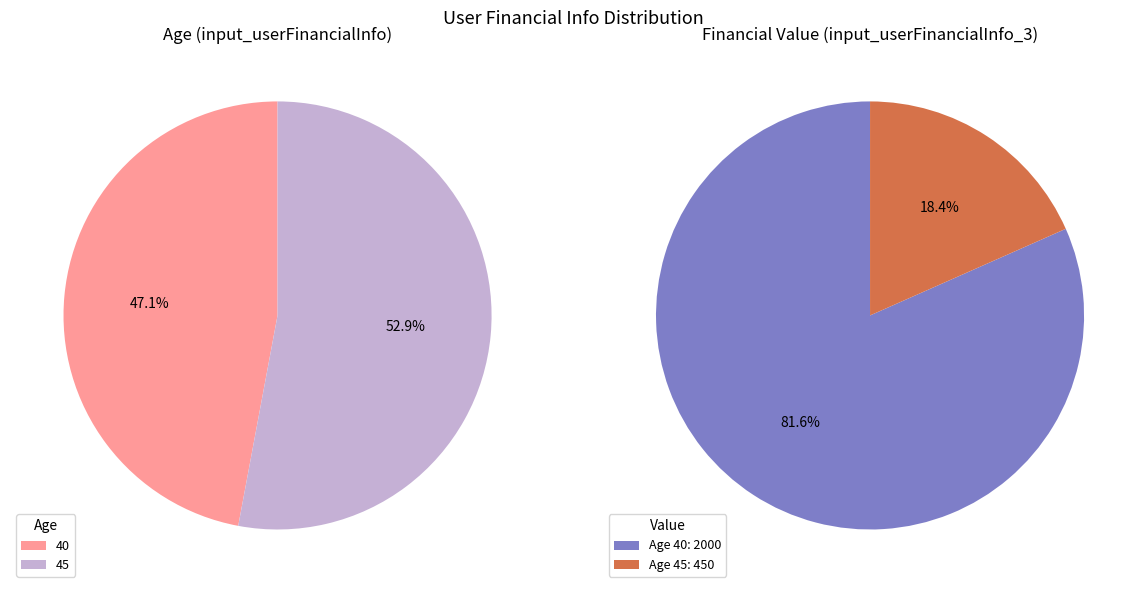

Count the number of slices in the pie.

2